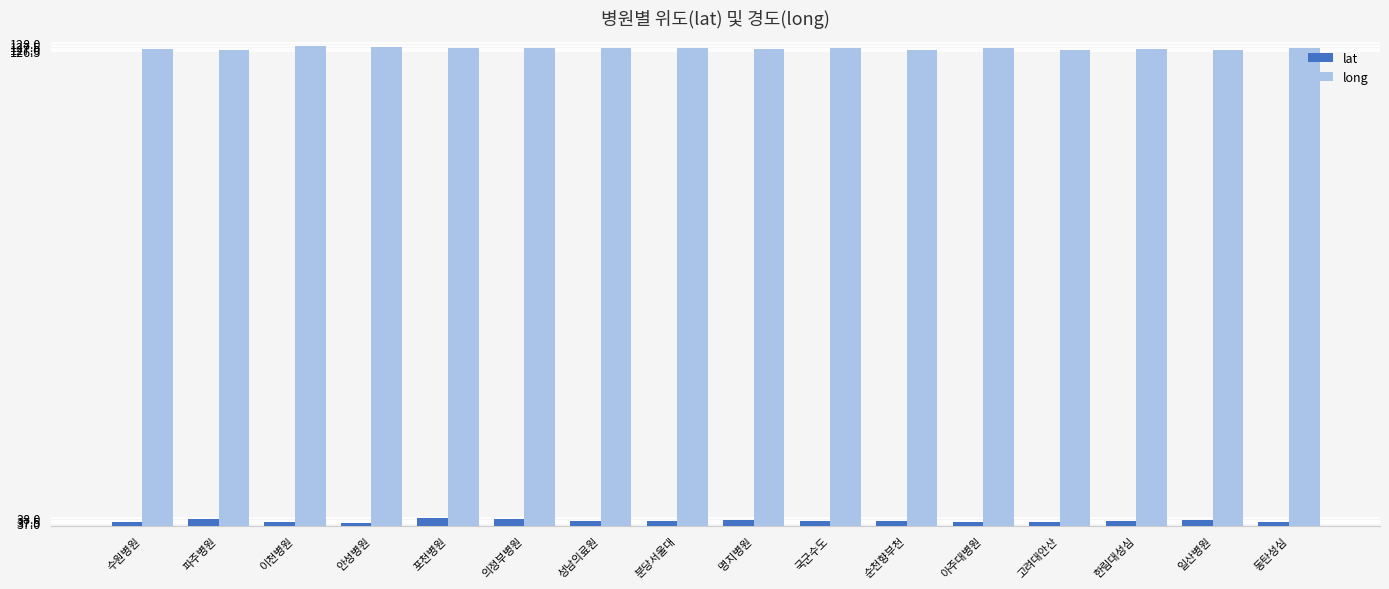

What is the difference between the maximum and second lowest values in the lat series?

0.7